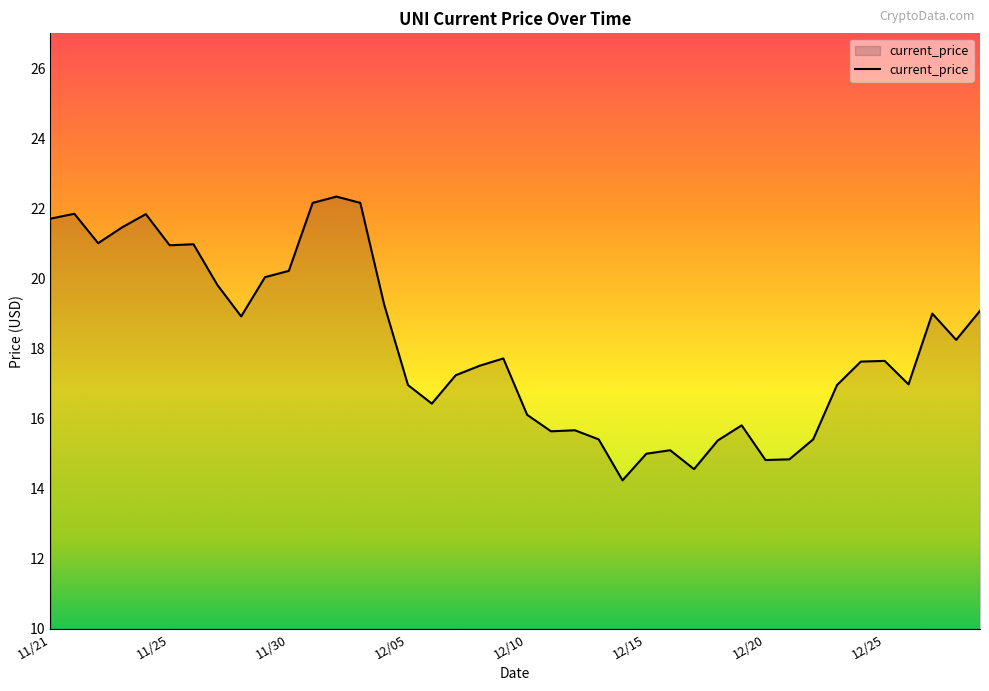

How many lines are shown in the chart?

1